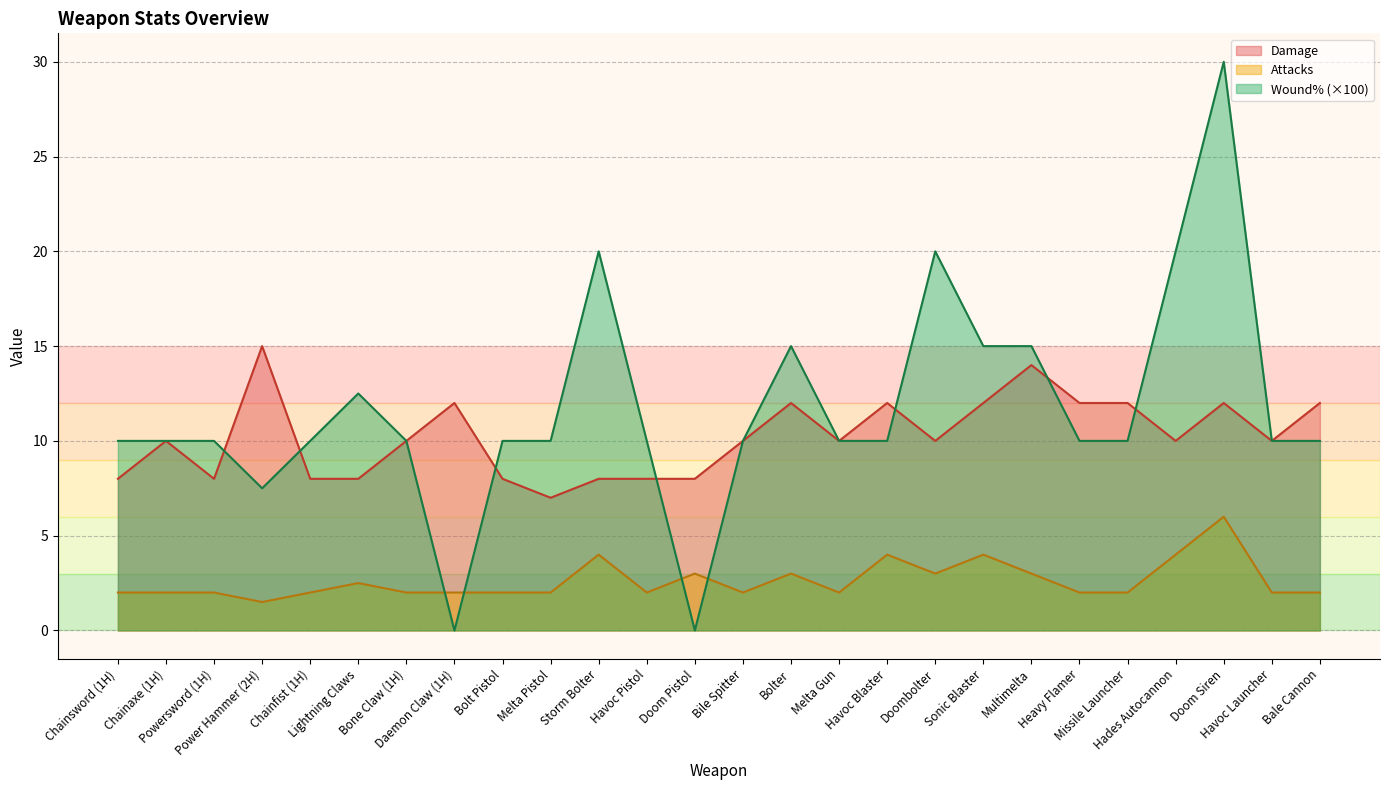

At which label does Wound% first exceed 10?

Lightning Claws